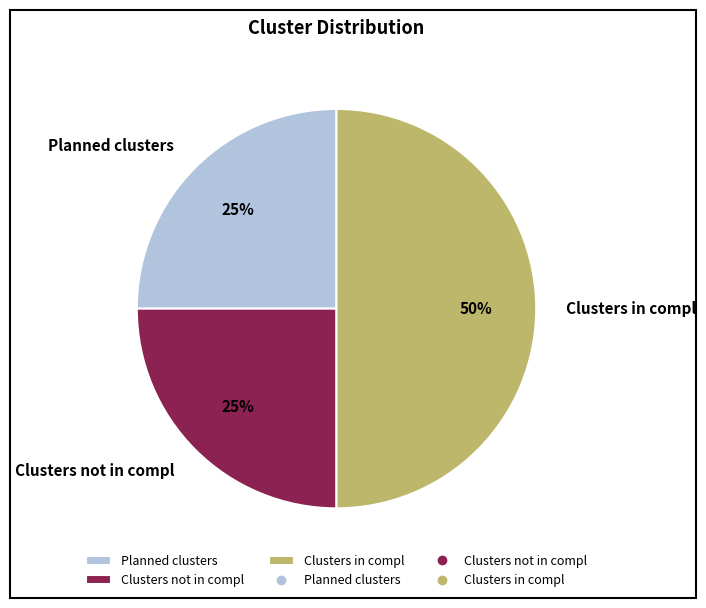

Is the sum of Clusters in compl and Planned clusters greater than half?

Yes